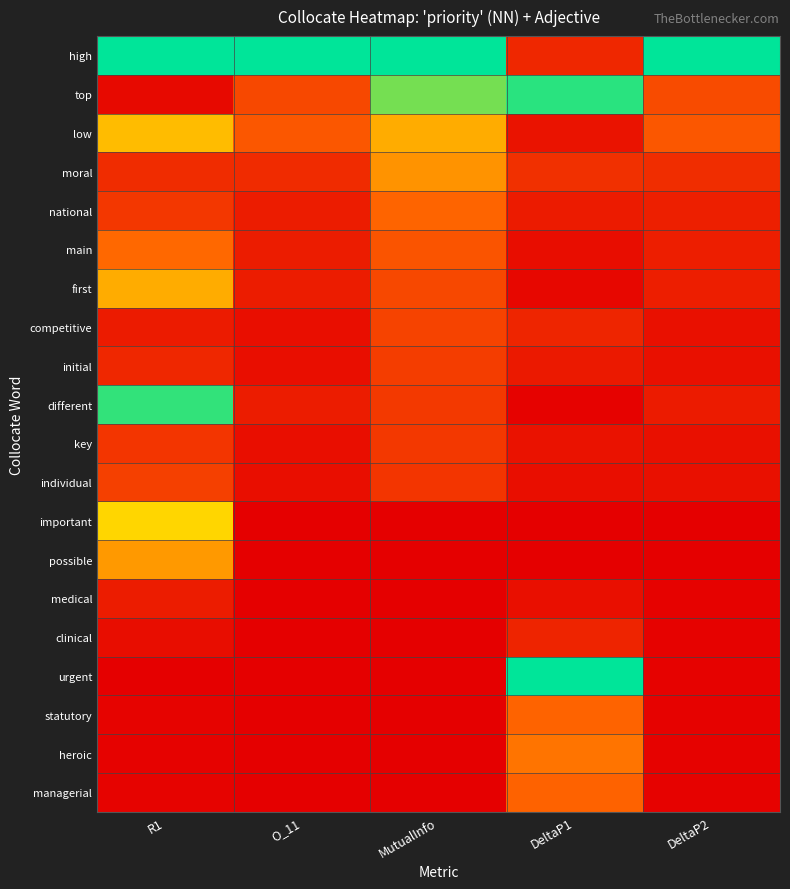

At how many categories does at least one series exceed 0?

5